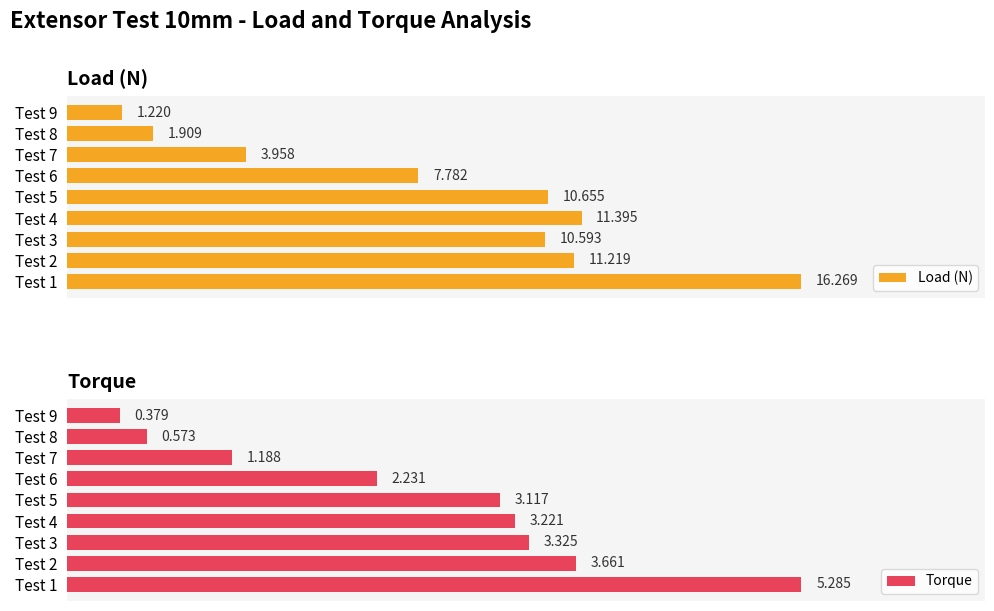

What is the smallest value displayed?

0.4